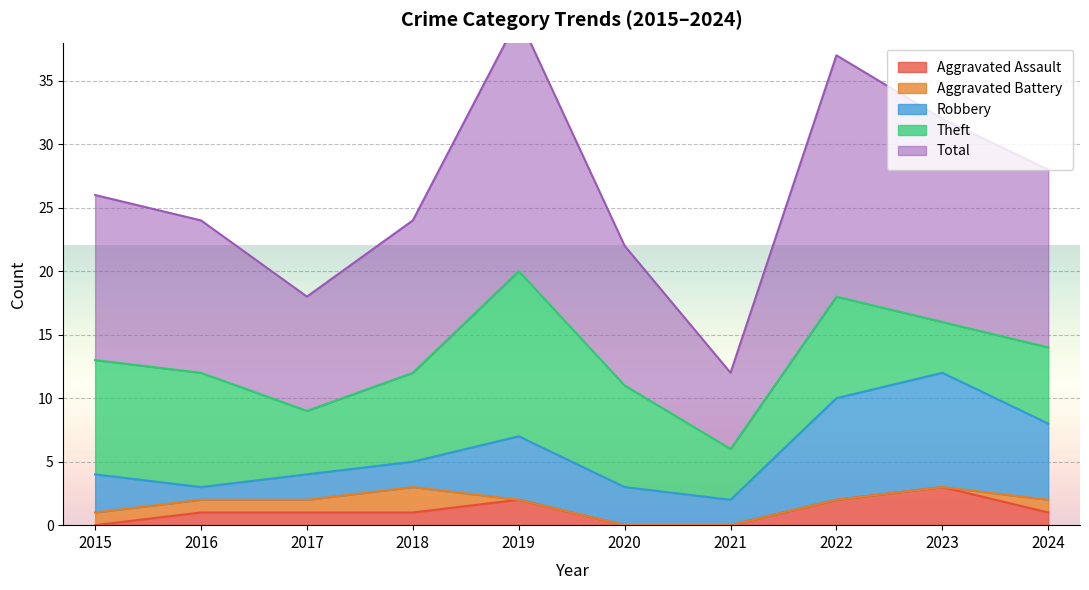

At which category is the sum across all series the highest?

2019